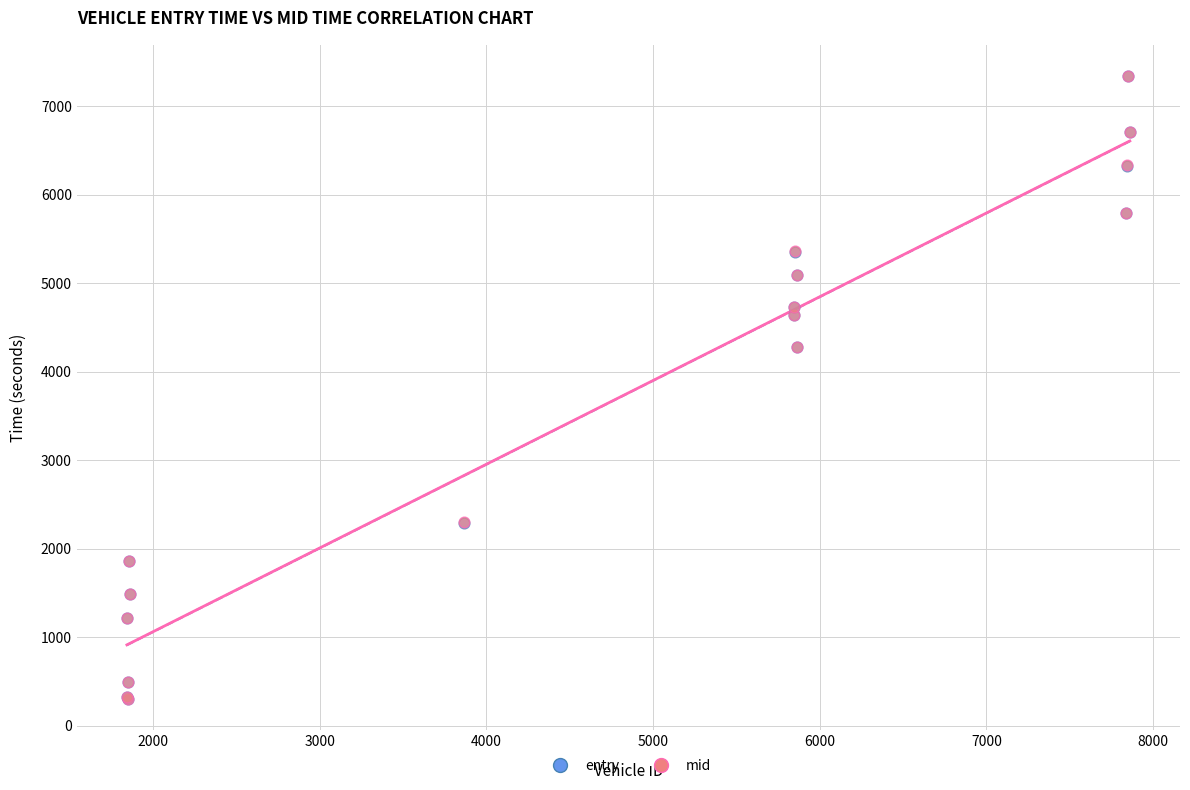

Which series has the largest Y range (max minus min)?

mid